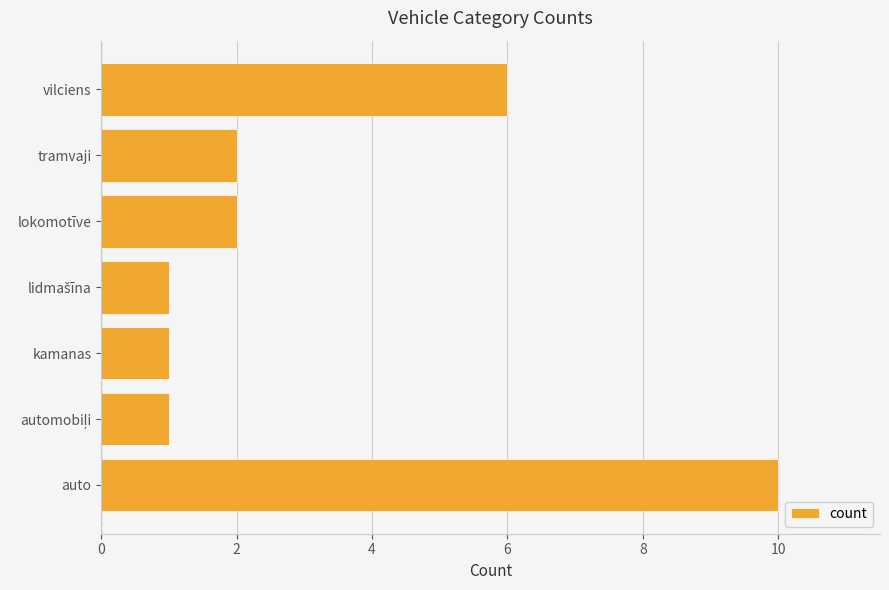

Reading bottom to top, transcribe all the data shown in this chart.

10	1	1	1	2	2	6